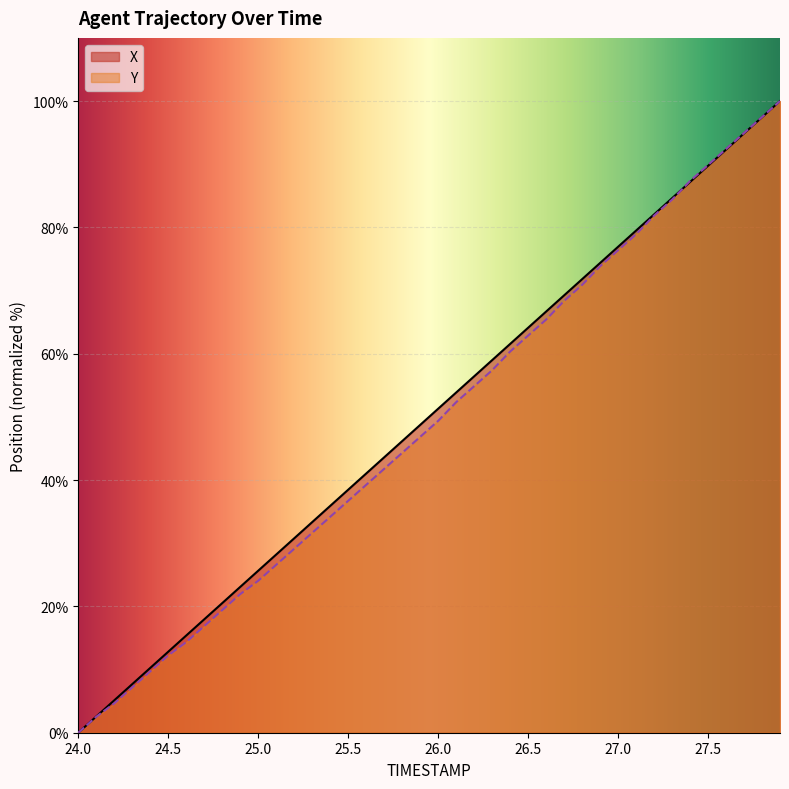

Which series has the largest total across all categories?

X